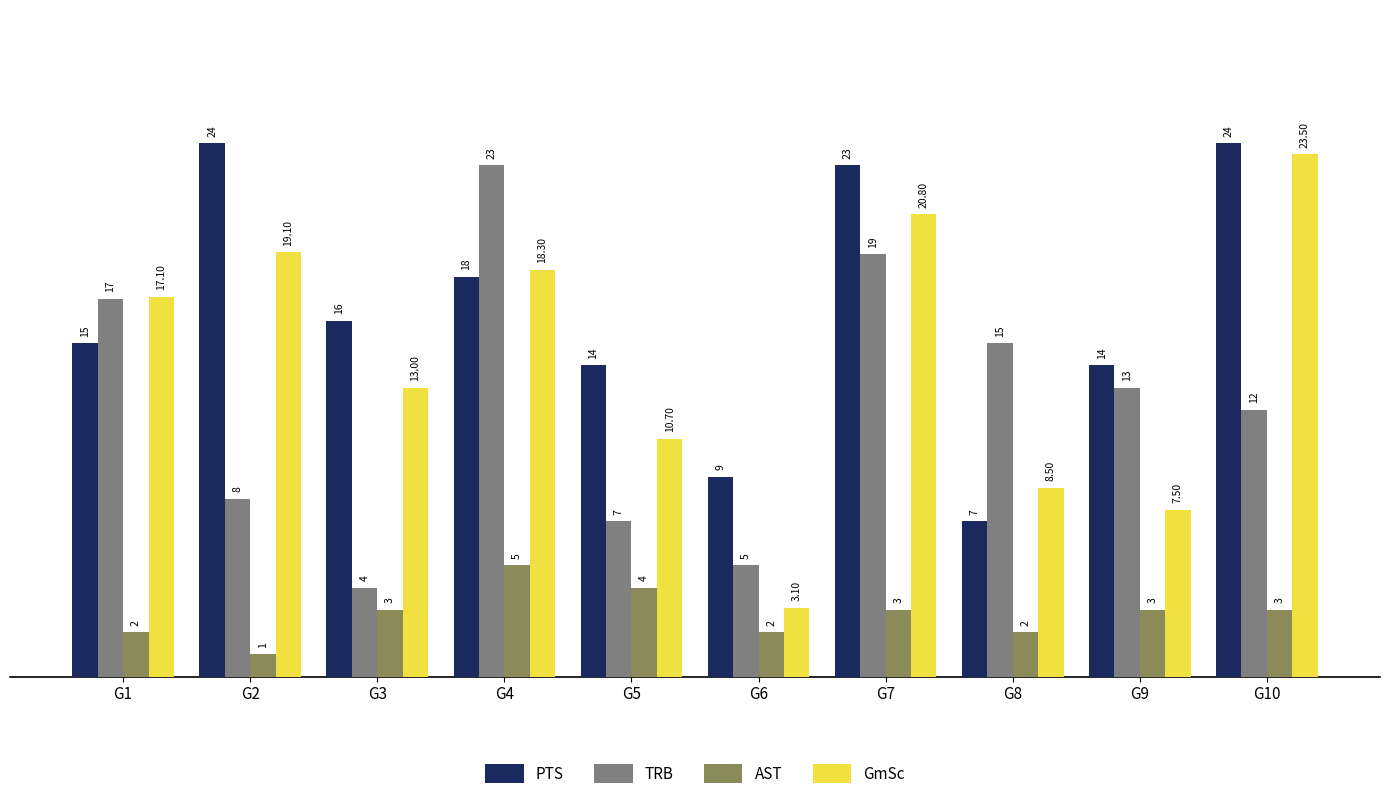

Where does the PTS series first go above 16?

G2